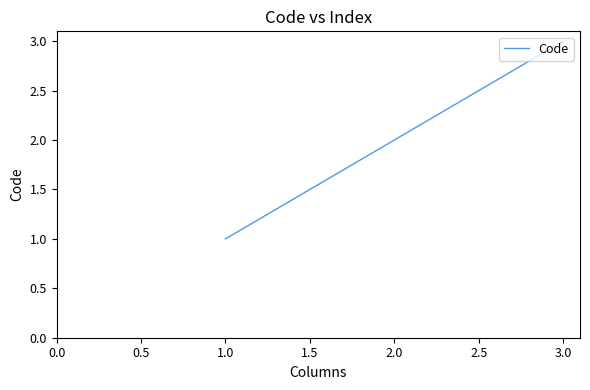

Is this an area chart (filled region under the line)?

No